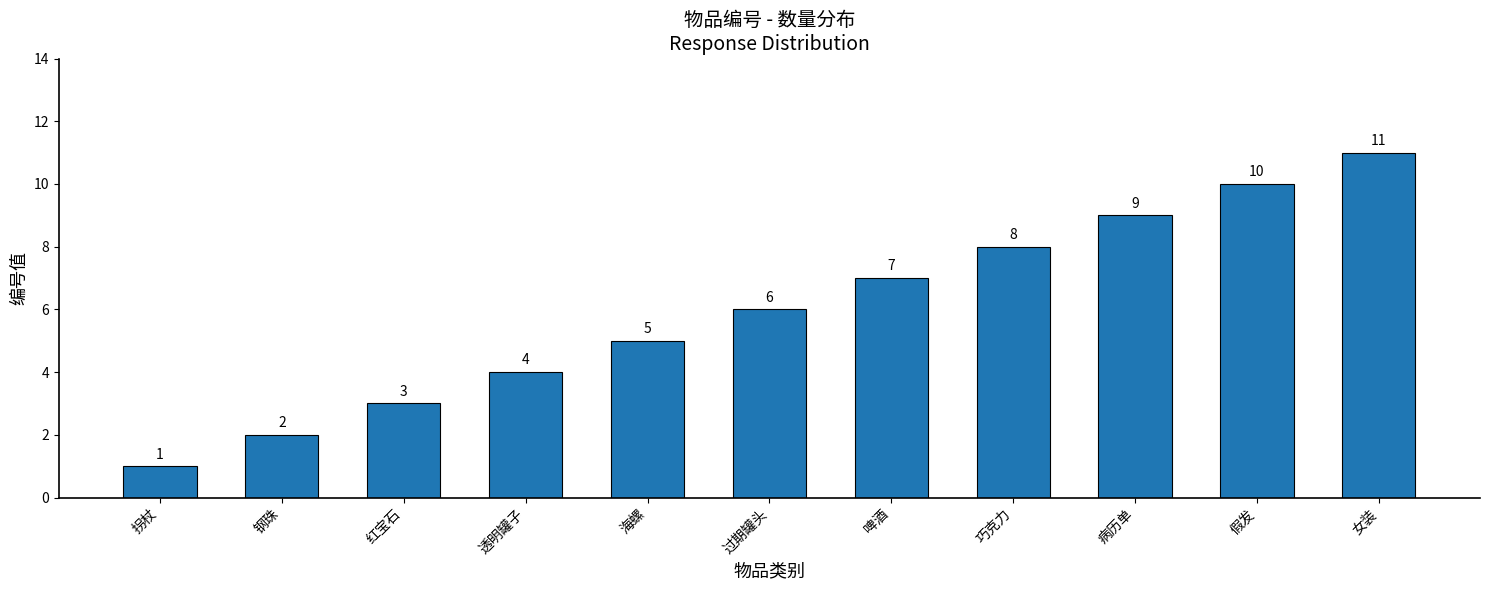

What is the average value?

6